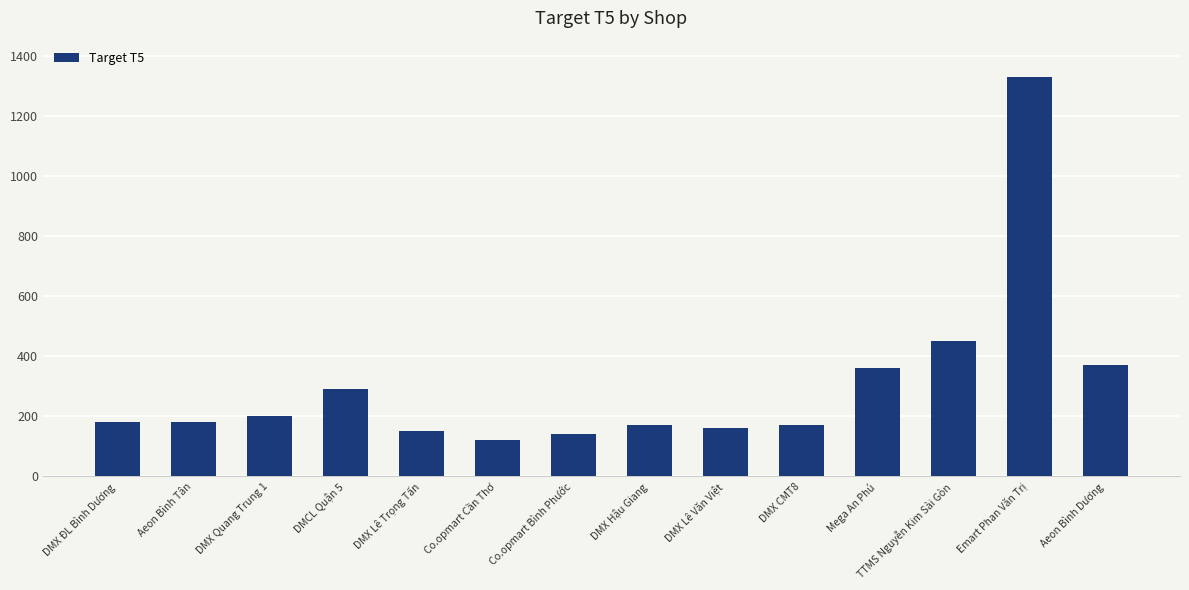

What is the maximum value shown in the chart?

1330